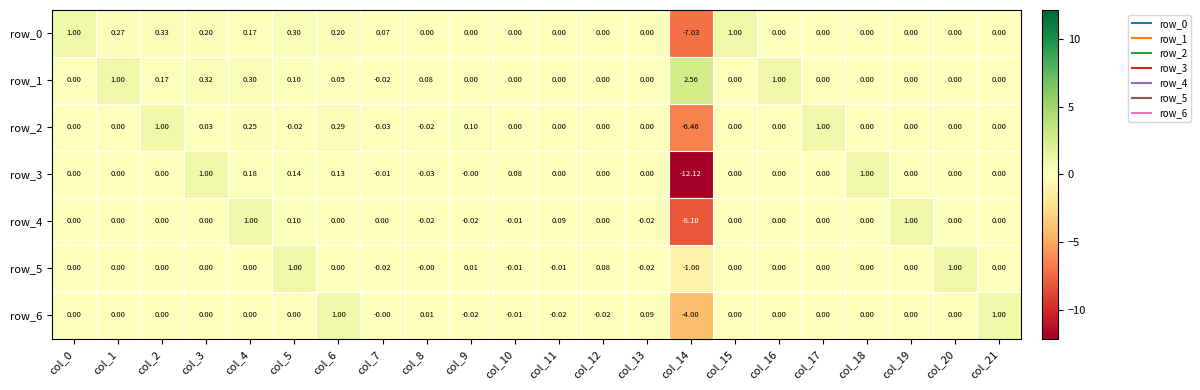

What is the difference between the second highest and minimum values in the row_5 series?

2.0